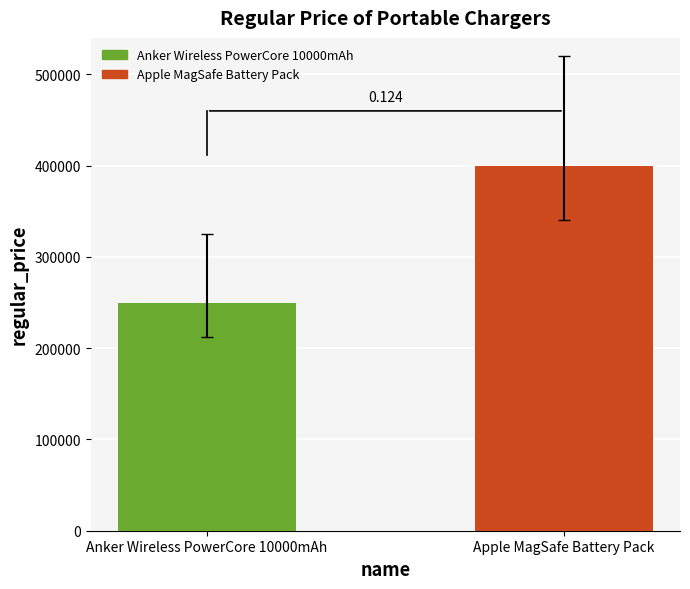

Are the bars horizontal?

No